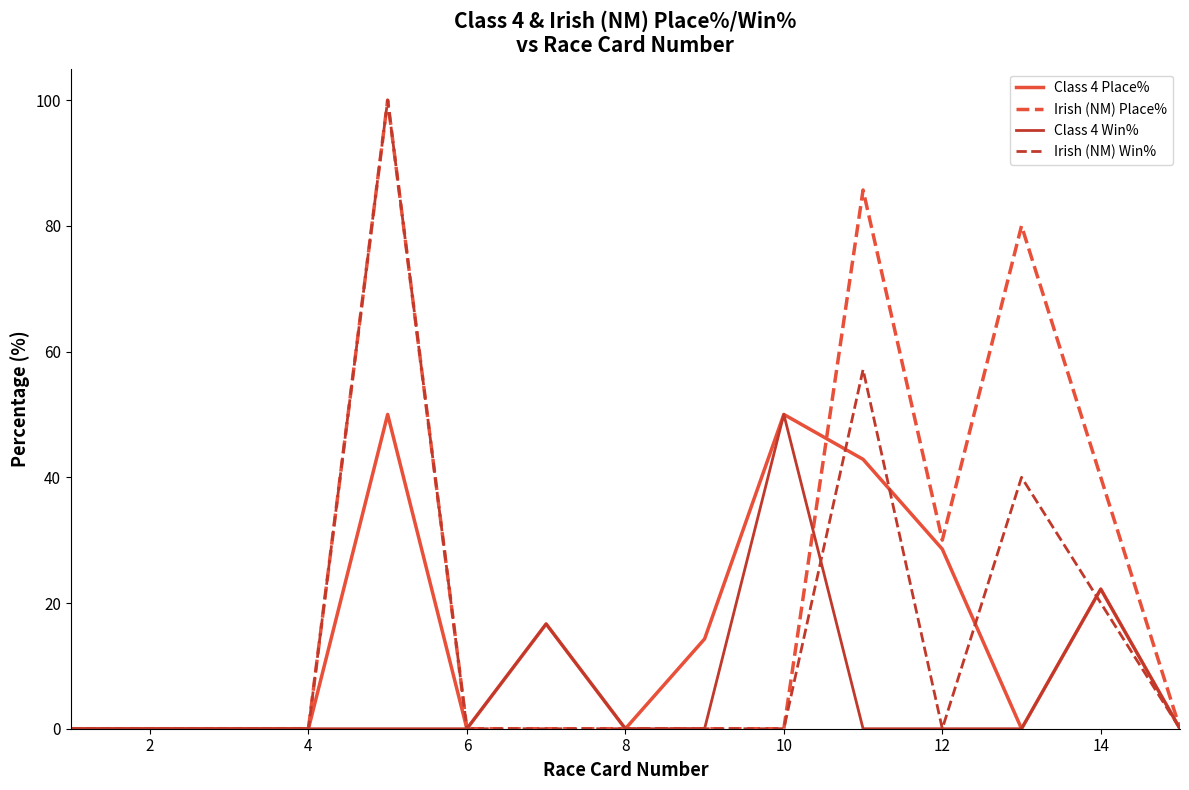

Which series has the largest total across all categories?

Irish (NM) Place%